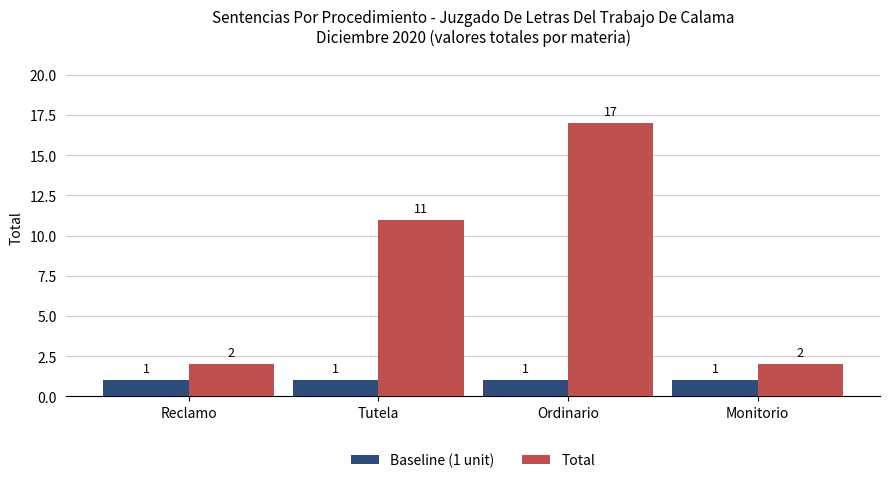

Rank the series by their maximum value, from lowest to highest.

Baseline (1 unit), Total